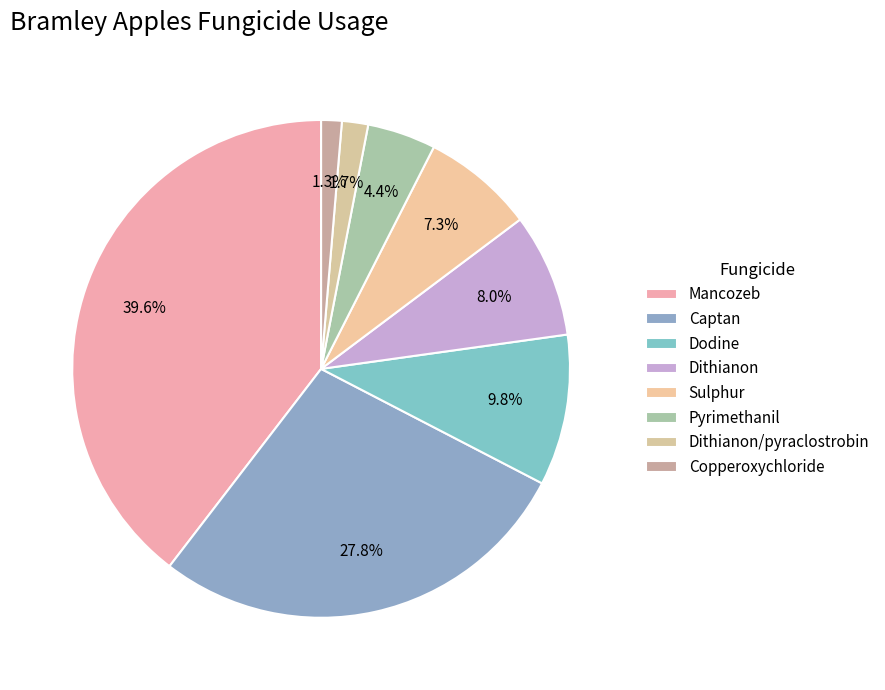

How many segments does this pie chart have?

8